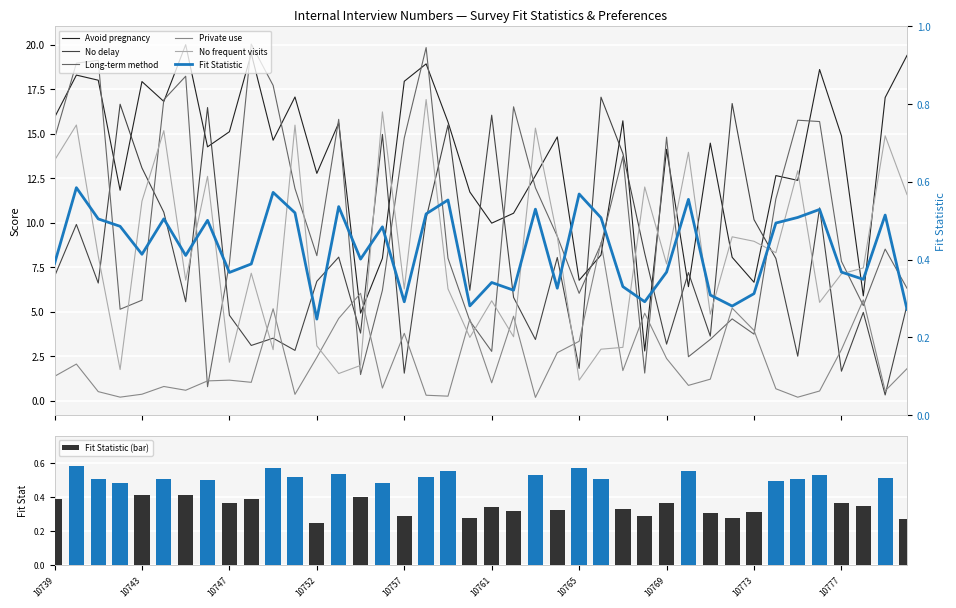

Which label corresponds to the smallest value in the chart?

10763